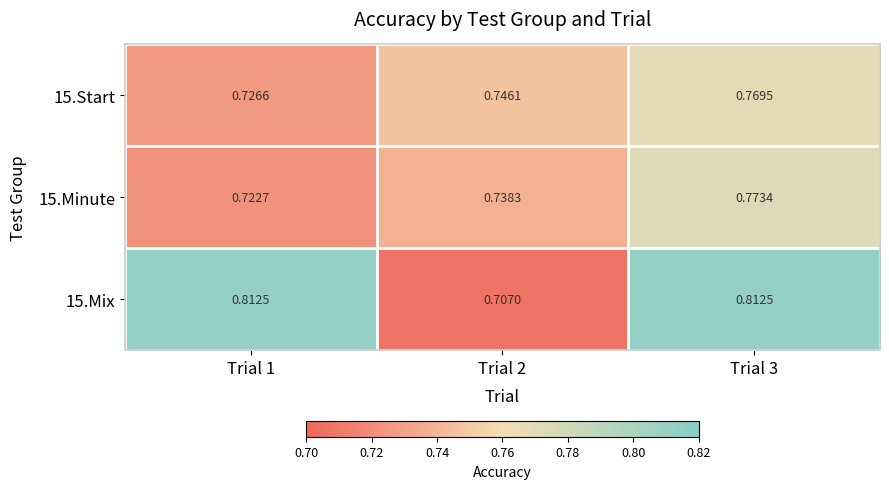

Is the value of 15.Start at Trial 2 greater than the value of 15.Mix at Trial 2?

Yes